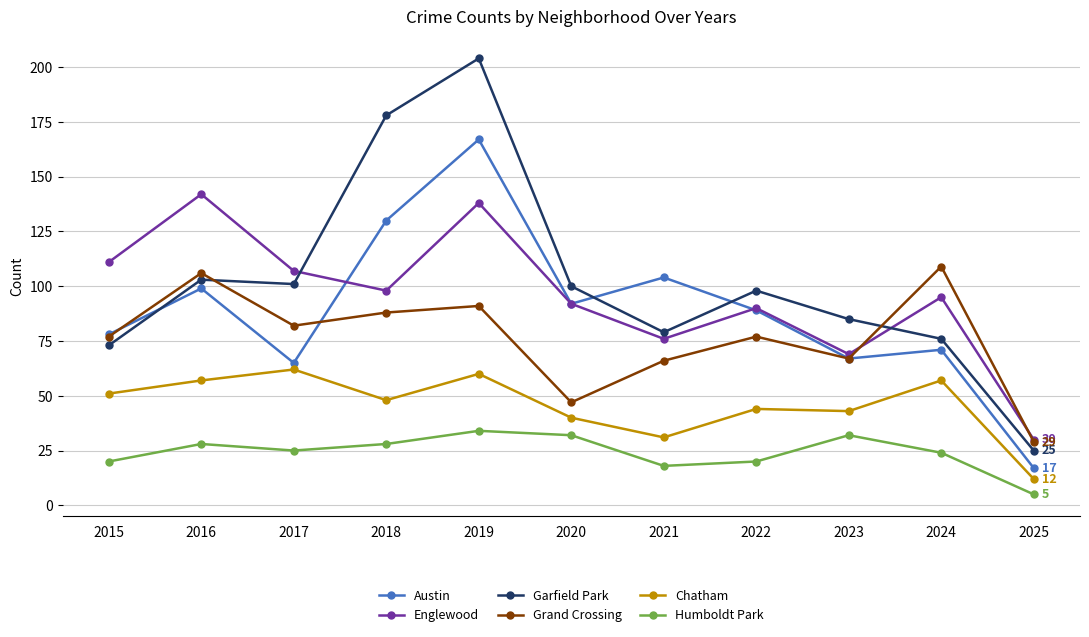

True or false: Garfield Park and Humboldt Park intersect in this chart.

False